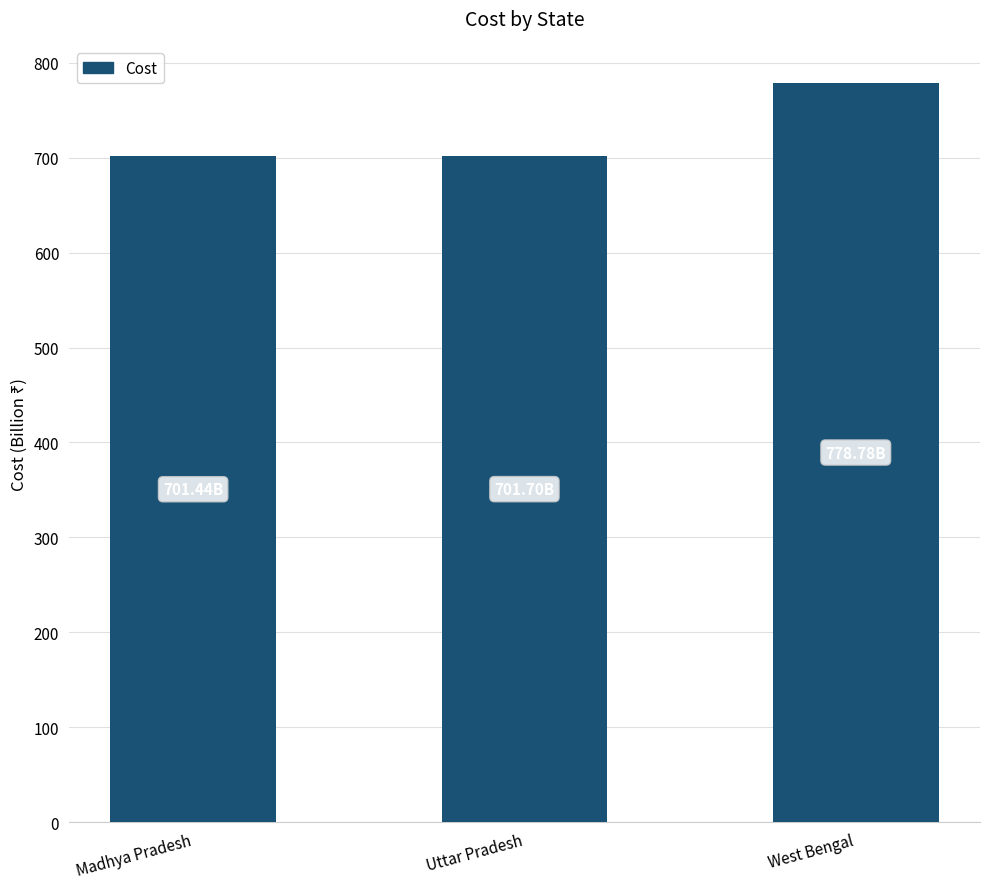

Which has a higher value, Madhya Pradesh or West Bengal?

West Bengal